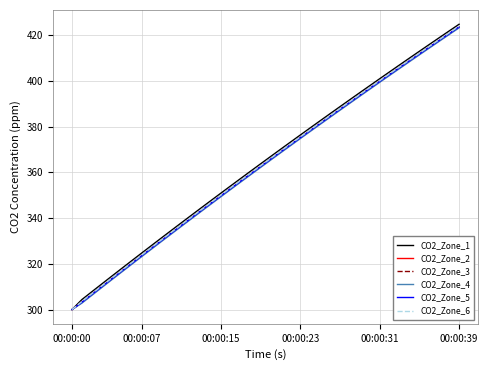

Does the chart display data point markers on the line(s)?

No